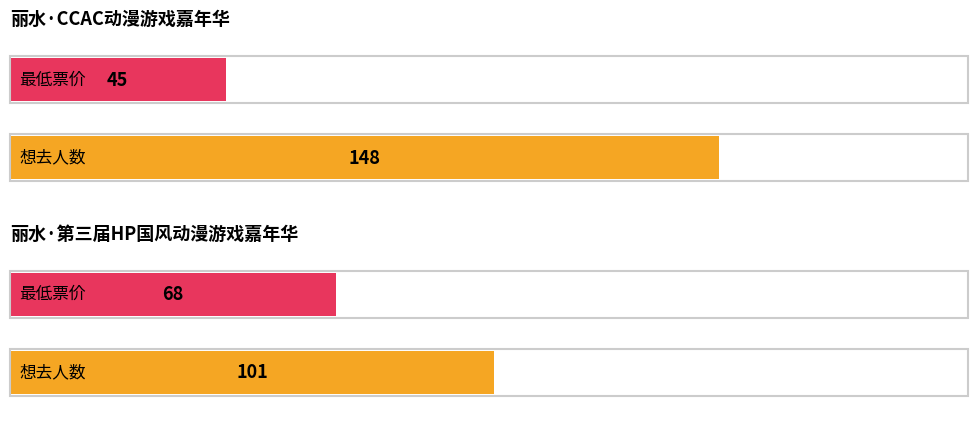

Which label corresponds to the smallest value in the chart?

丽水·CCAC动漫游戏嘉年华